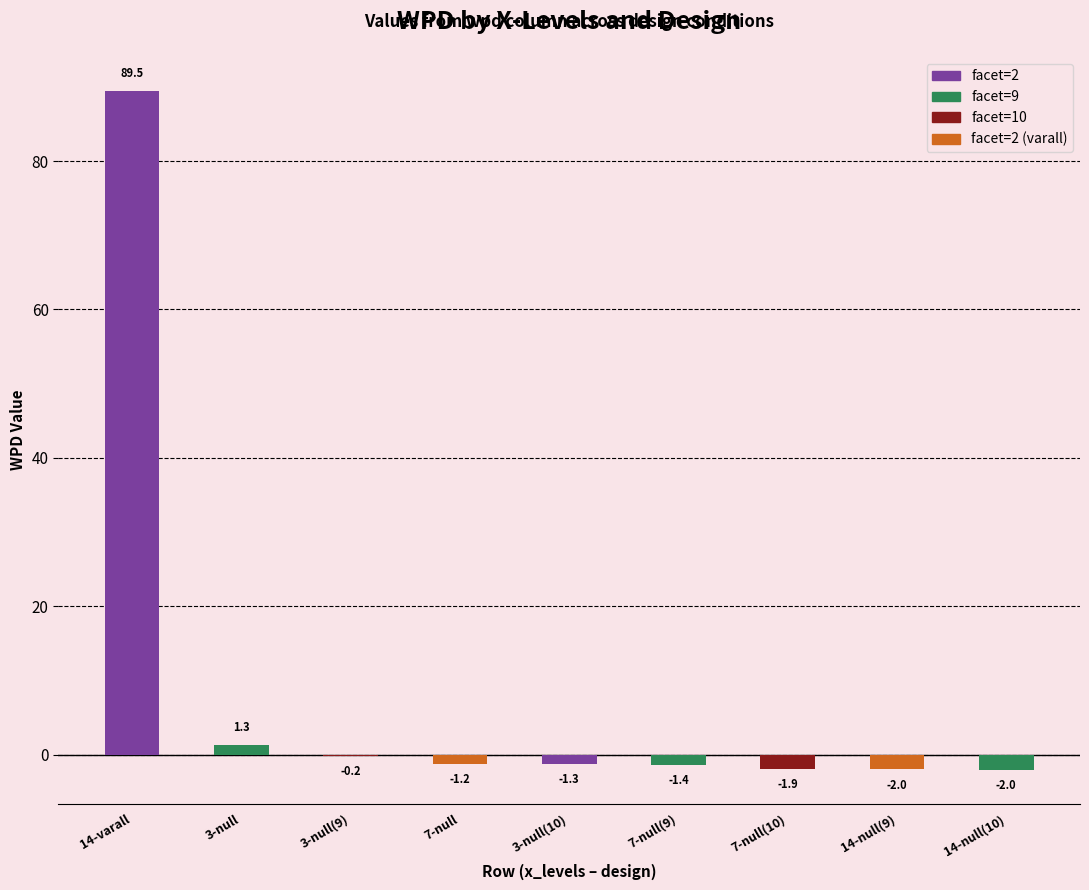

Which category has the highest value across all series?

14-varall